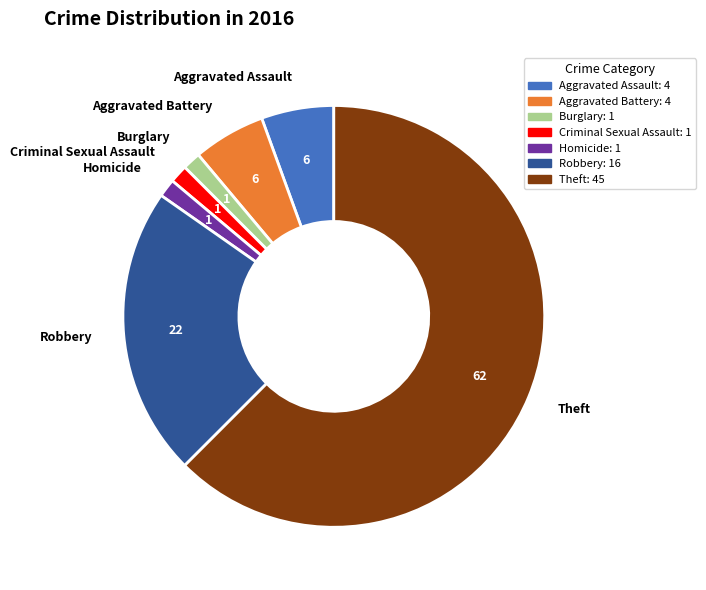

The Criminal Sexual Assault slice represents 1% of the pie. True or false?

True